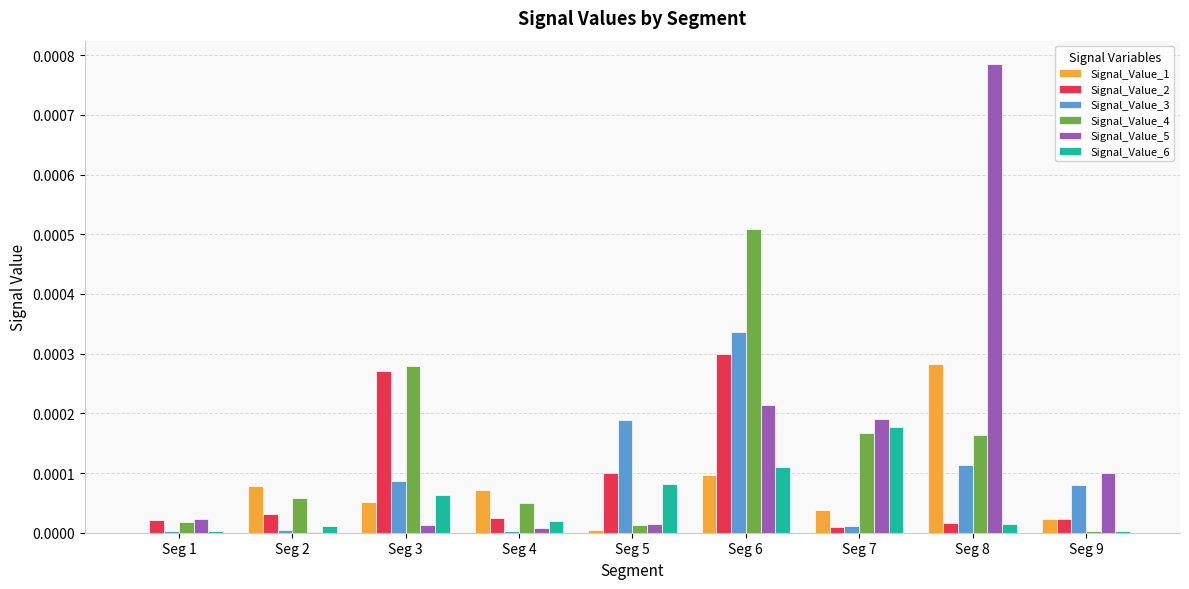

Is the value of Signal_Value_6 at Seg 1 greater than the value of Signal_Value_1 at Seg 3?

No